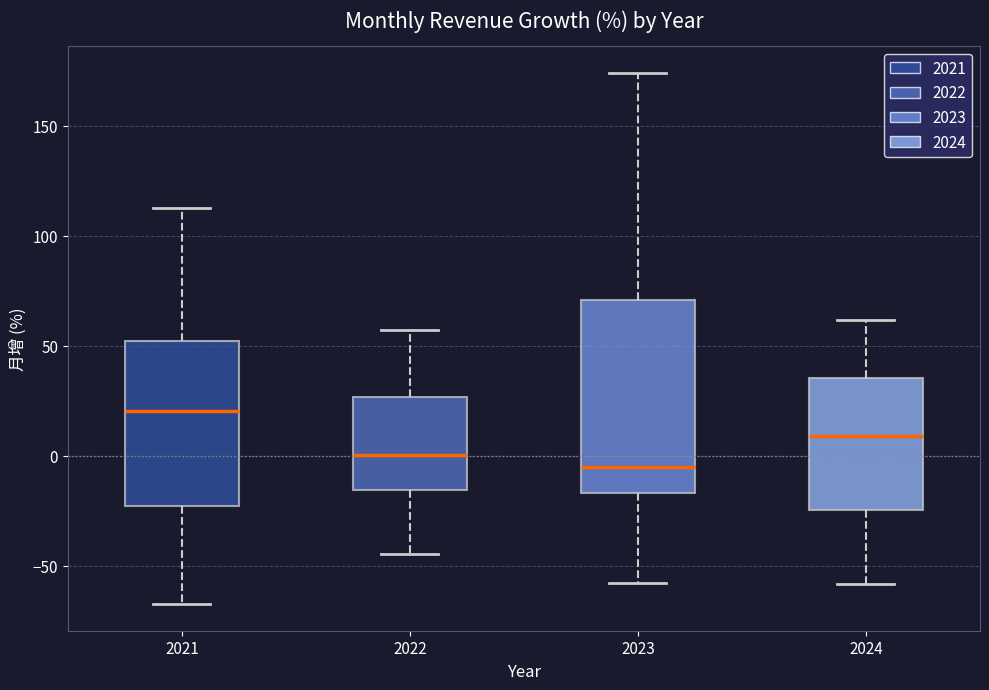

Reading left to right, read every box against the y-axis: the position of its median line, the range the box covers, and the ends of its whiskers. The values are not printed on the chart, so give them approximately, as read against the axis.

2021: median 20, box -25 to 50, whiskers -65 to 115
2022: median 0, box -15 to 25, whiskers -45 to 60
2023: median -5, box -15 to 70, whiskers -55 to 175
2024: median 10, box -25 to 35, whiskers -60 to 60